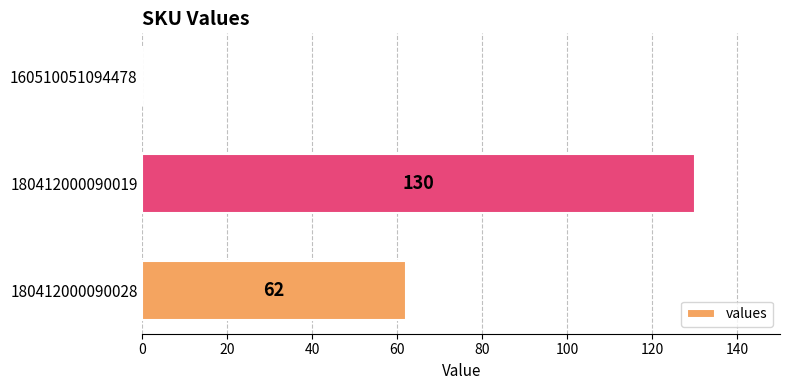

What is the ratio of the value at 180412000090019 to the value at 180412000090028?

2.1